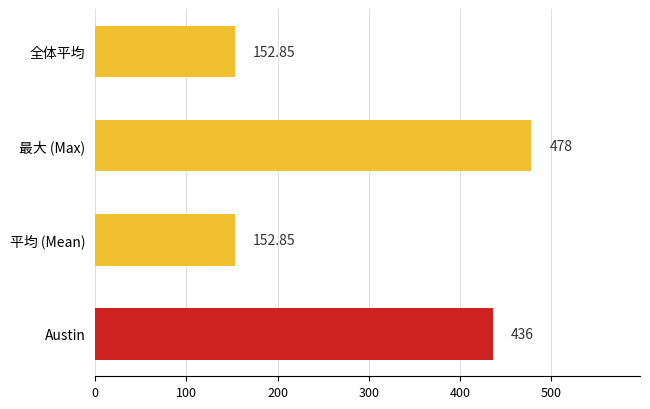

What is the sum of the values at Austin and 最大 (Max)?

914.0